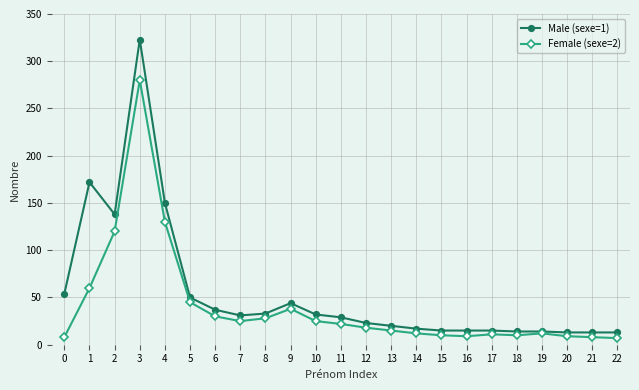

What is the value of the Female (sexe=2) point at the 5th from the left?

130